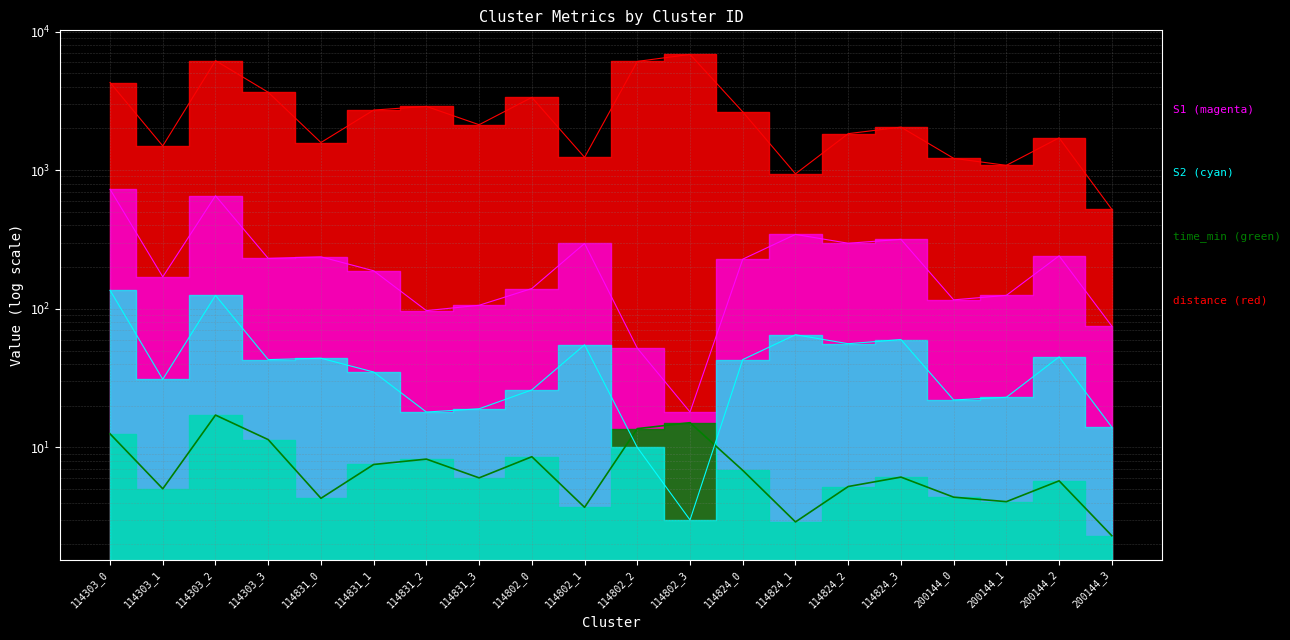

What are all the series names shown in the legend?

S1, S2, time_min, distance